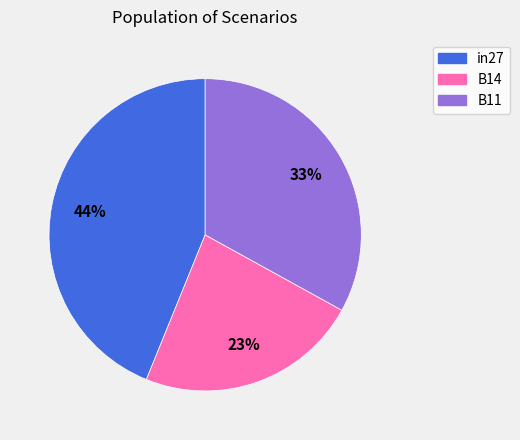

Does any single category account for the majority?

No